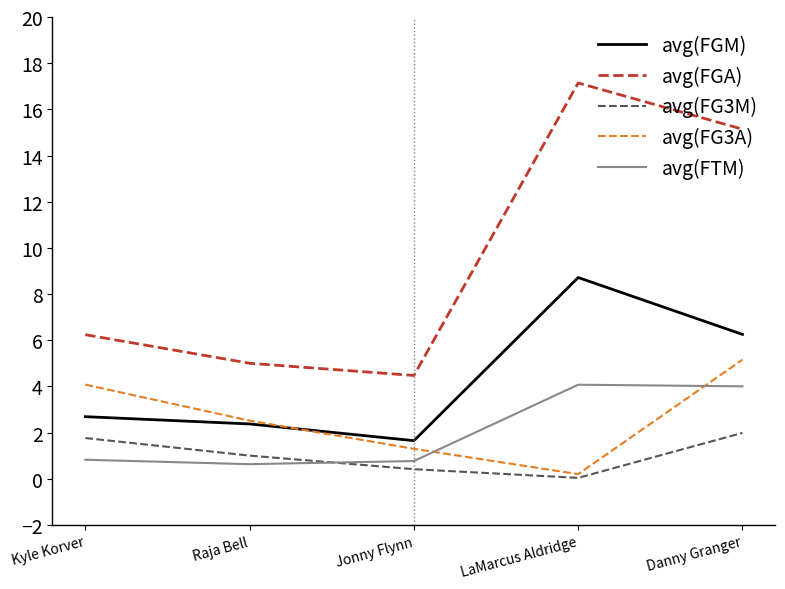

How many interior local peaks does the avg(FGM) series have?

1